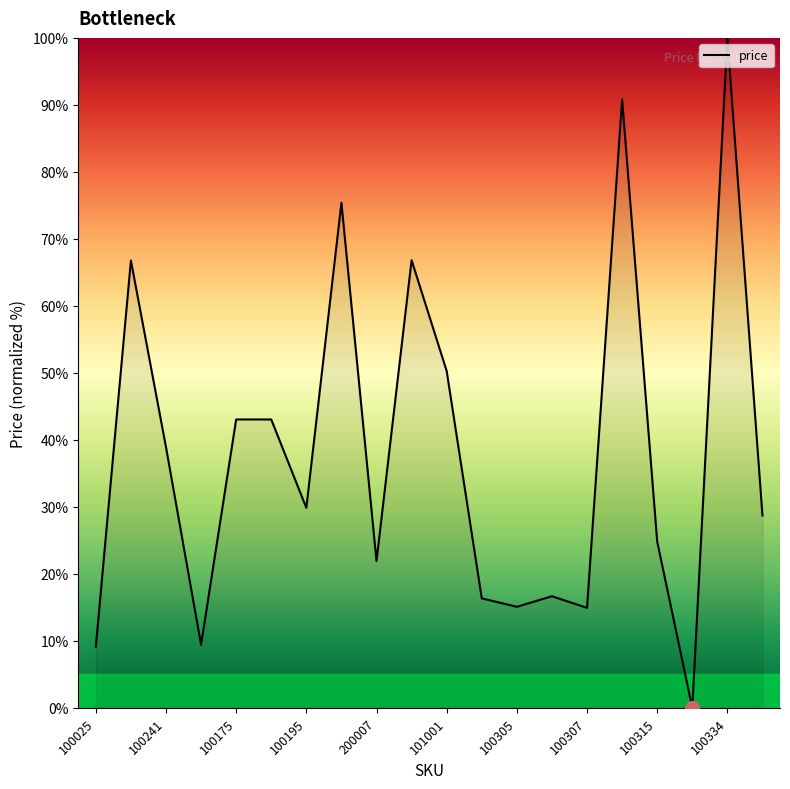

How many series are shown in this chart?

1